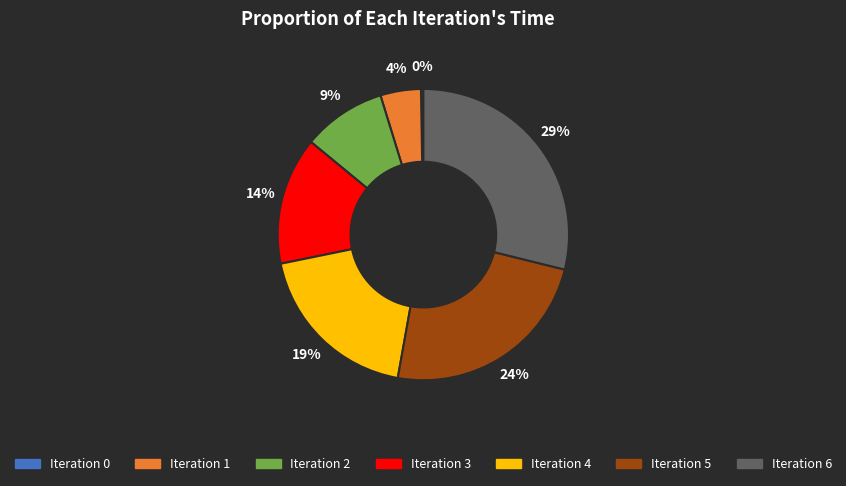

Is there a majority slice in this chart?

No